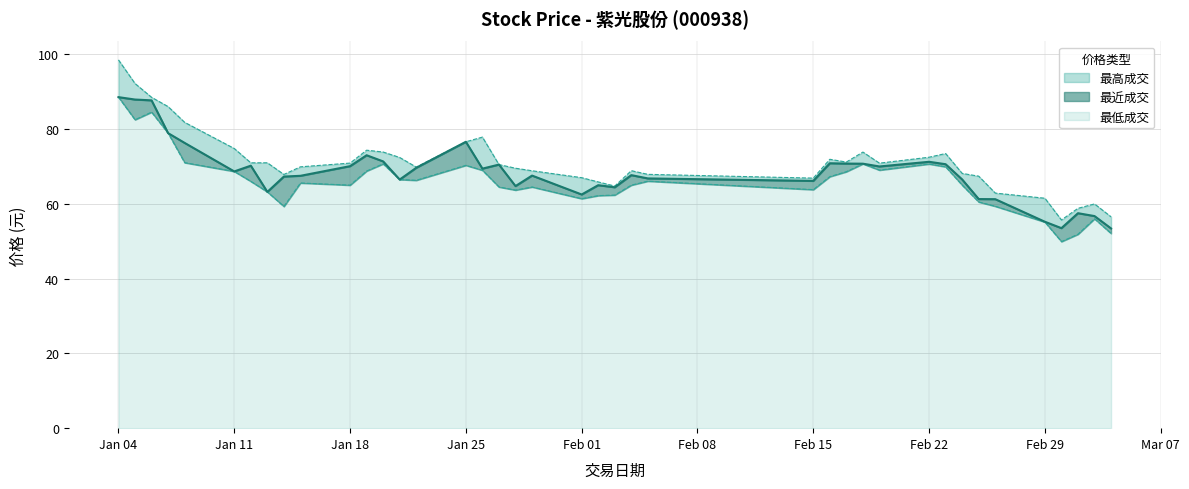

What is the highest value of the 最低成交 series?

88.5